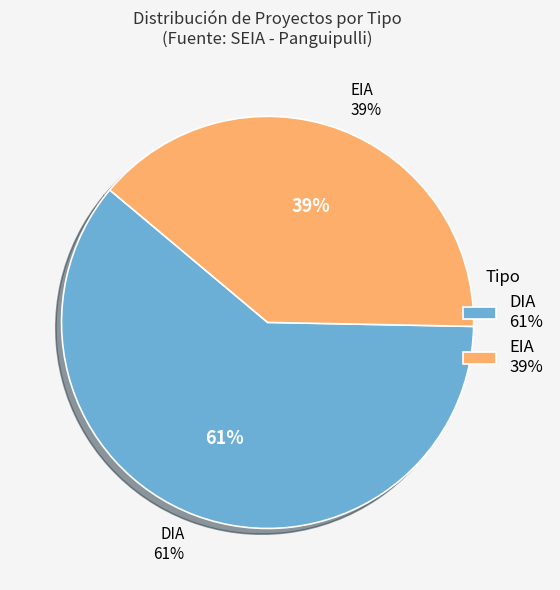

Does EIA account for over 50% of the chart?

No